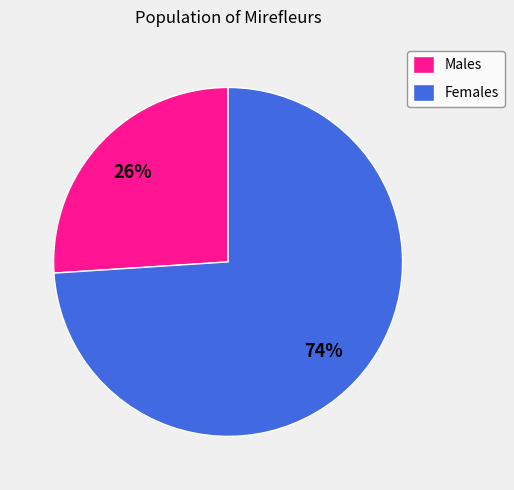

Is it true that Males is 26% of the pie?

True